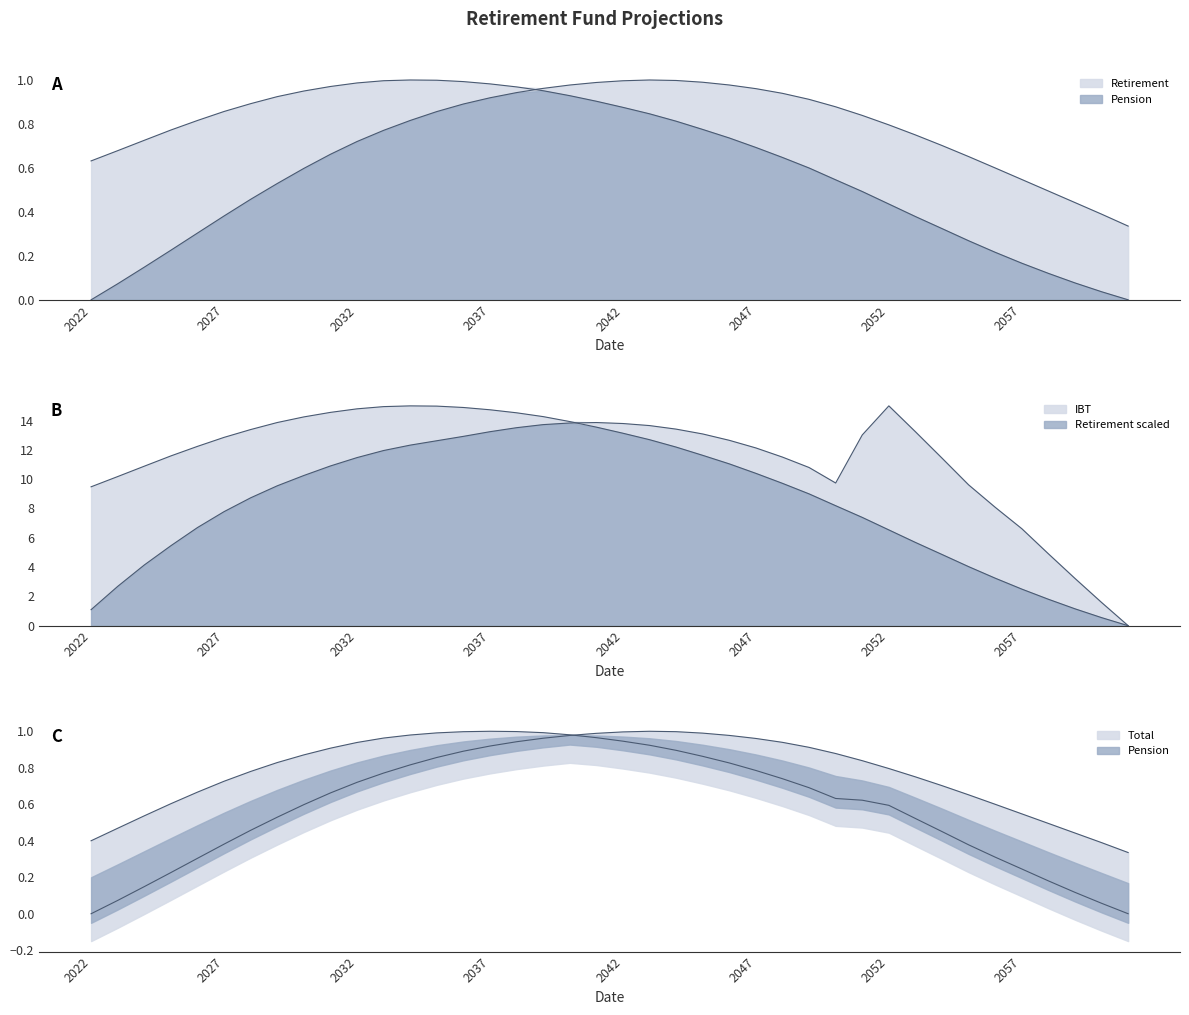

How many data points in Retirement are above 0?

39